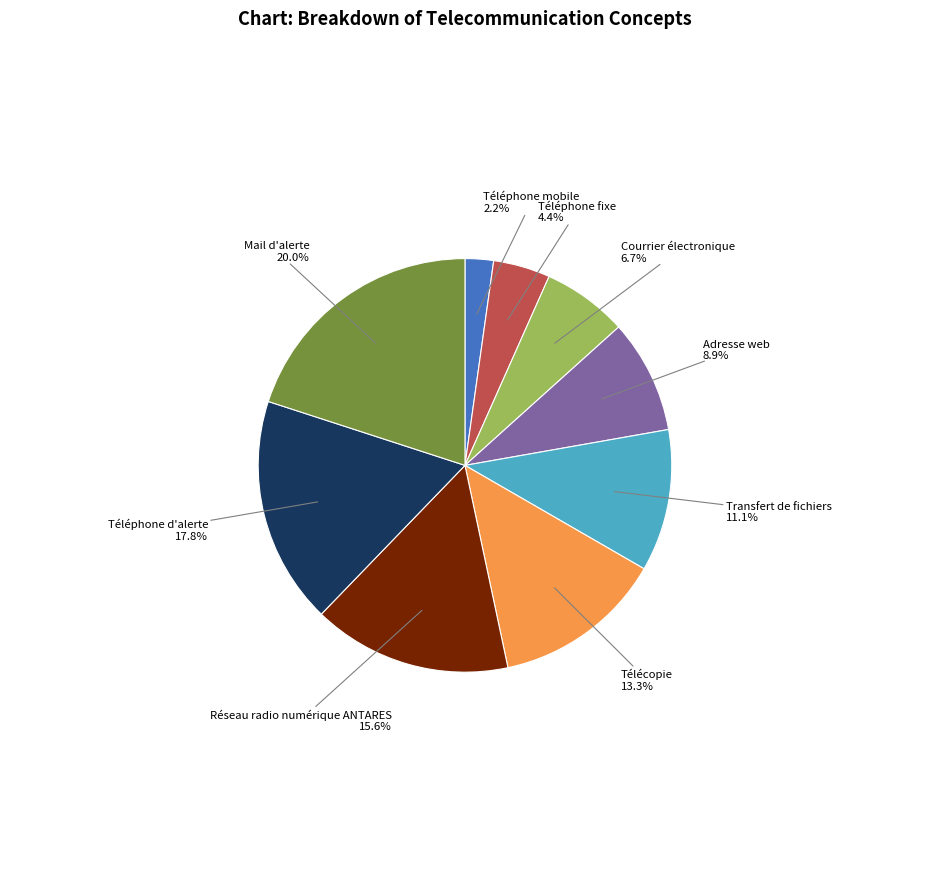

Is there any slice that represents more than half of the pie?

No